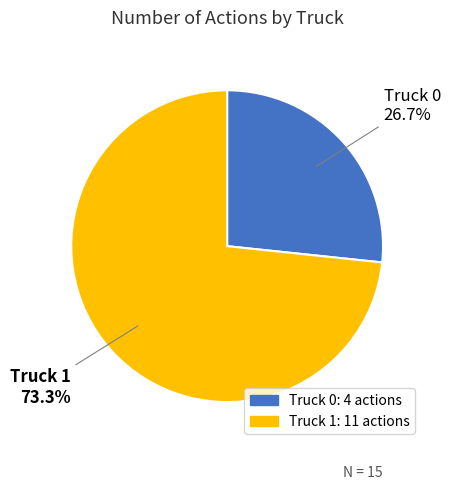

How many slices are in this pie chart?

2